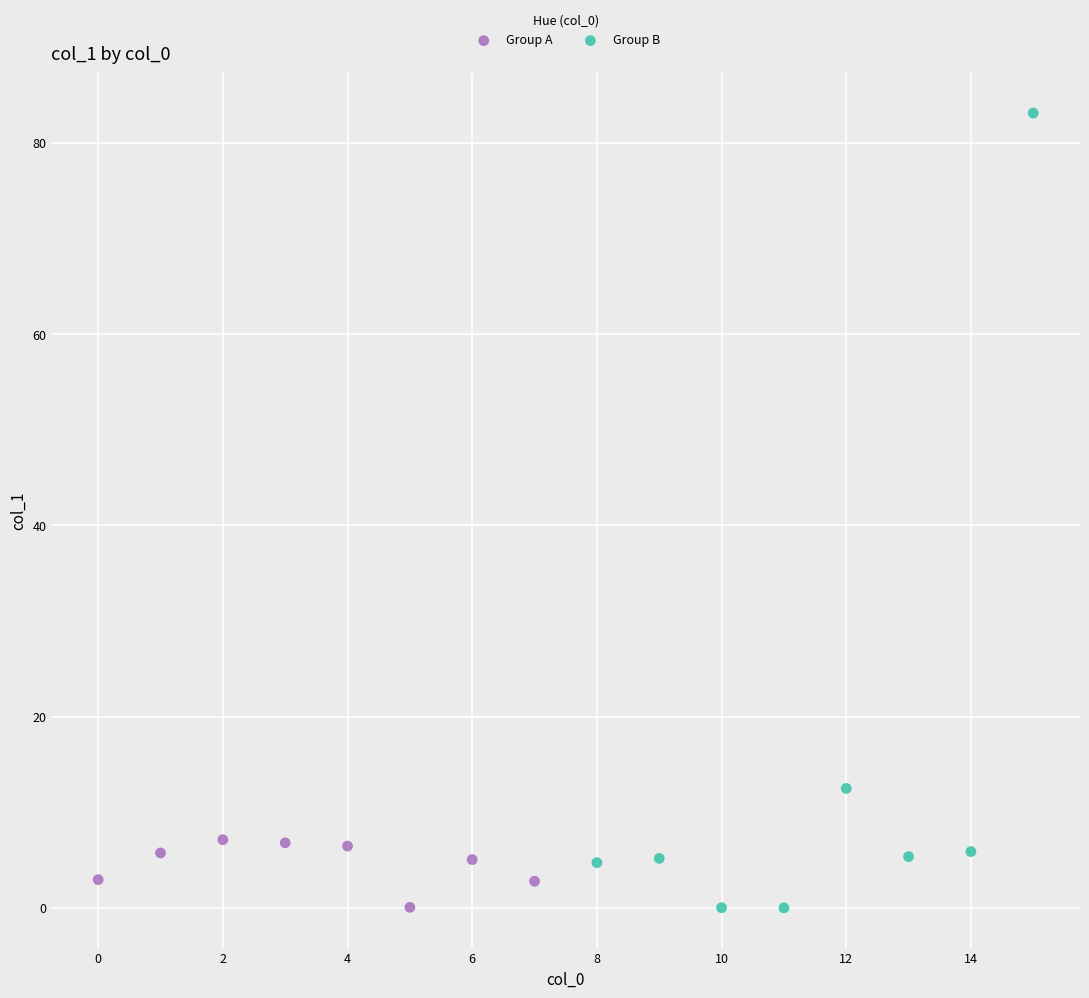

Which series has the largest Y range (max minus min)?

Group B